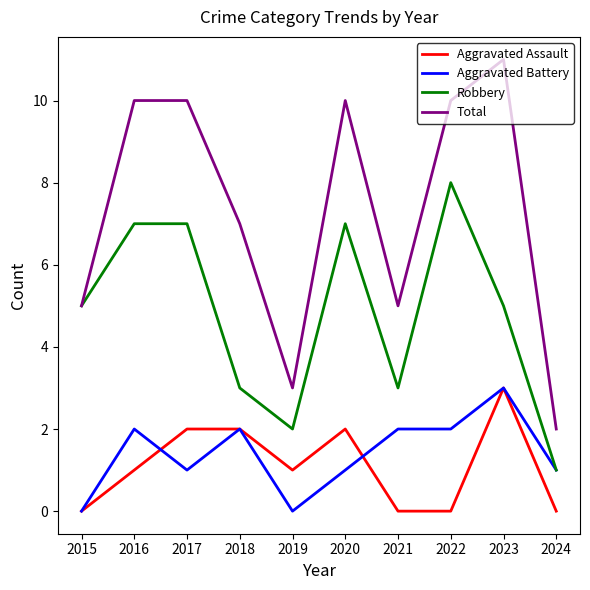

Which series has the widest spread of values?

Total